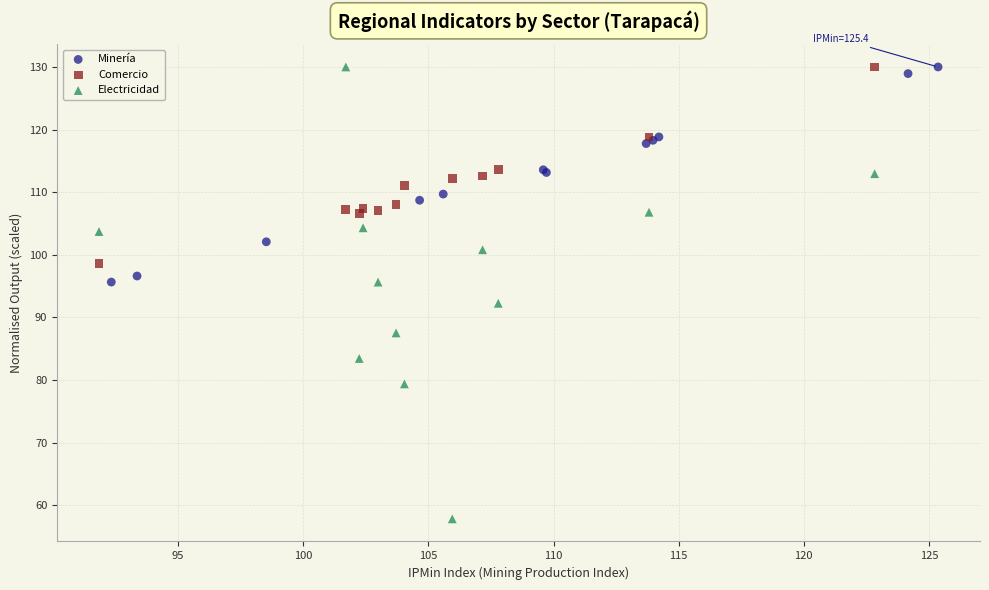

Which series reaches the minimum Y coordinate?

Electricidad